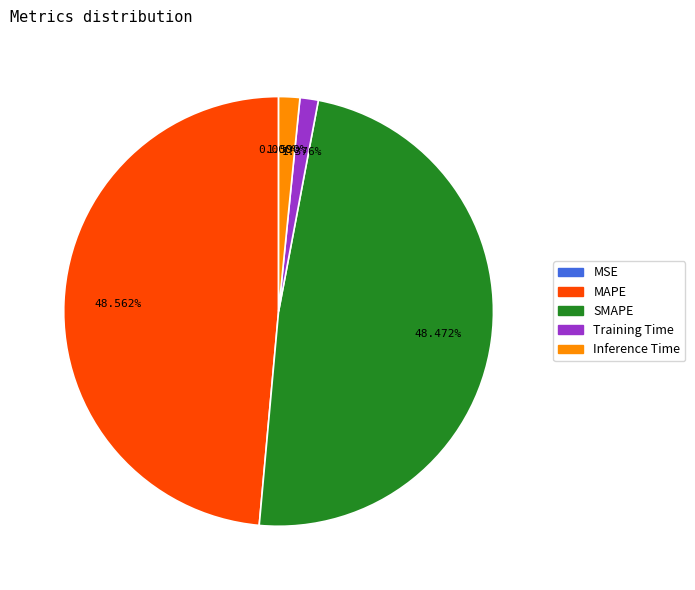

The Inference Time slice represents 2% of the pie. True or false?

True